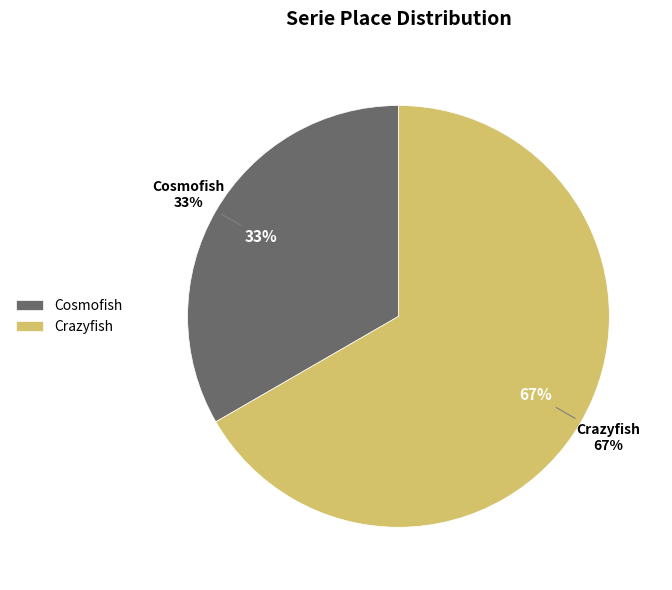

To the nearest percent, what is the combined percentage of Crazyfish and Cosmofish?

100%